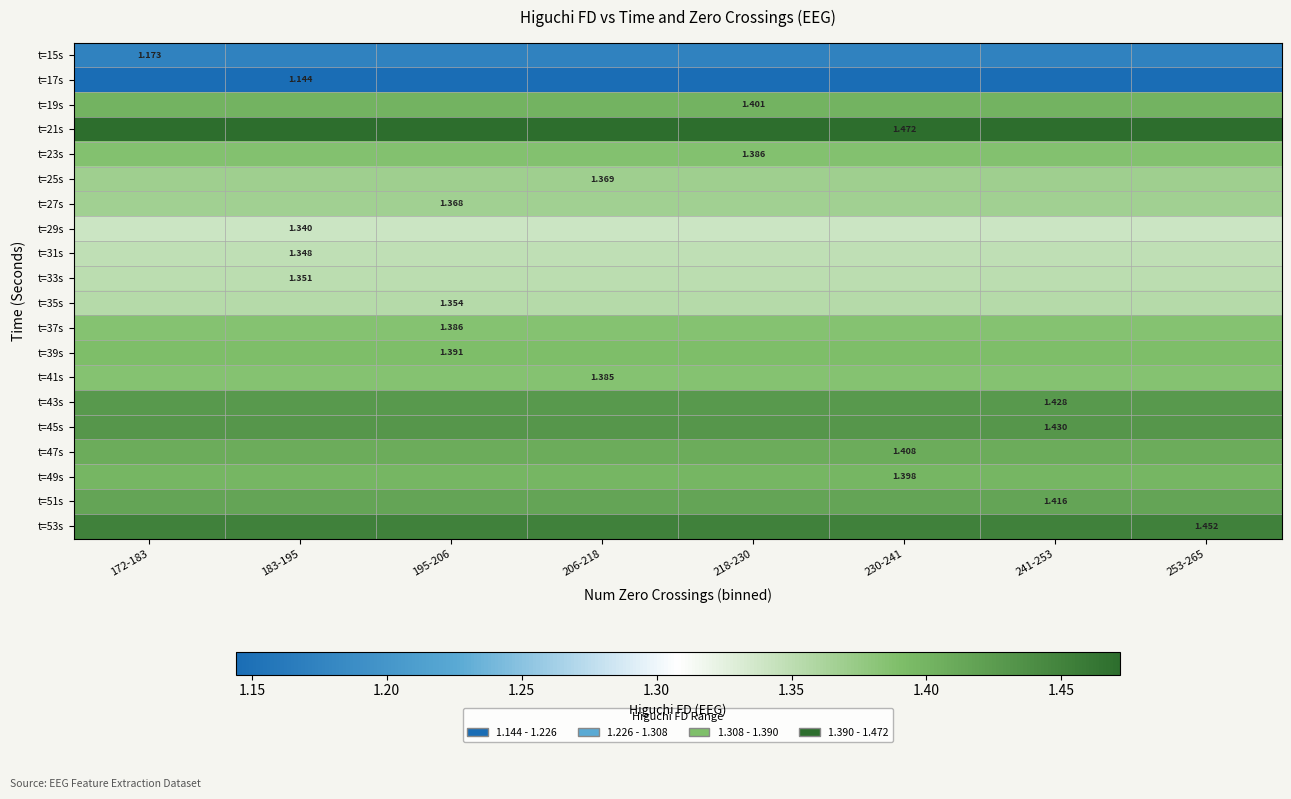

The t=33s series shows 1.4 at 230-241. True or false?

True